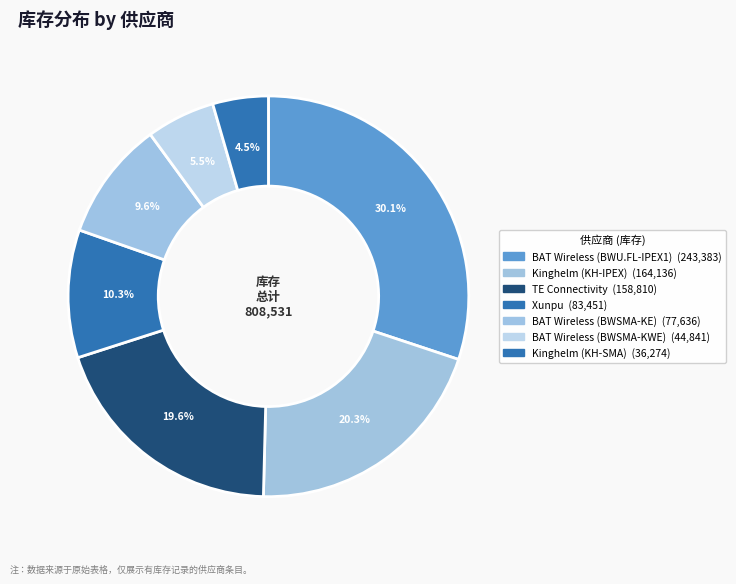

How many slices are in this pie chart?

7